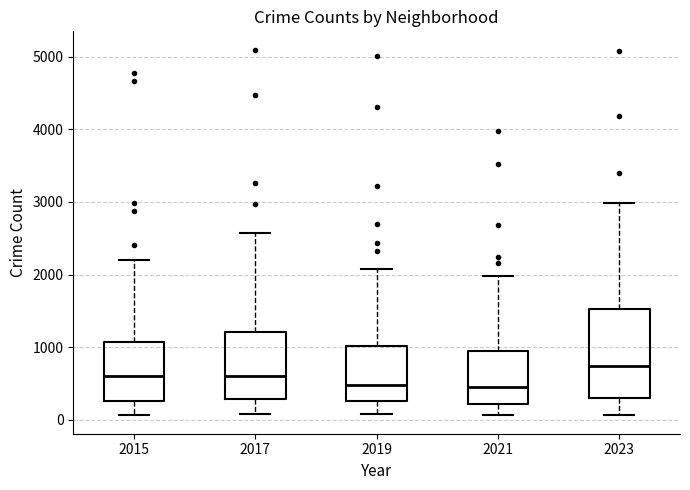

Reading left to right, read every box against the y-axis: the position of its median line, the range the box covers, and the ends of its whiskers. The values are not printed on the chart, so give them approximately, as read against the axis.

2015: median 600, box 300 to 1100, whiskers 100 to 2200
2017: median 600, box 300 to 1200, whiskers 100 to 2600
2019: median 500, box 300 to 1000, whiskers 100 to 2100
2021: median 500, box 200 to 900, whiskers 100 to 2000
2023: median 700, box 300 to 1500, whiskers 100 to 3000